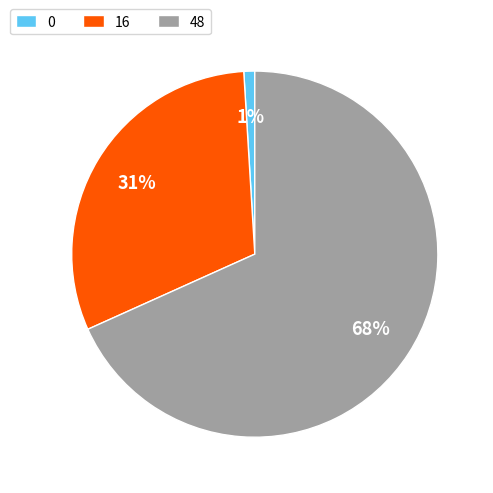

Rank the categories by value from highest to lowest.

48, 16, 0